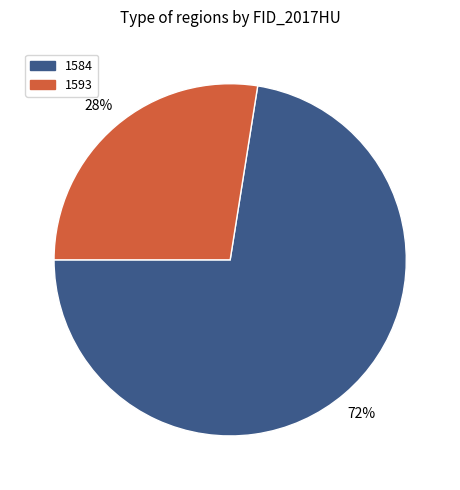

What is the ratio of the value at 1593 to the value at 1584?

0.4